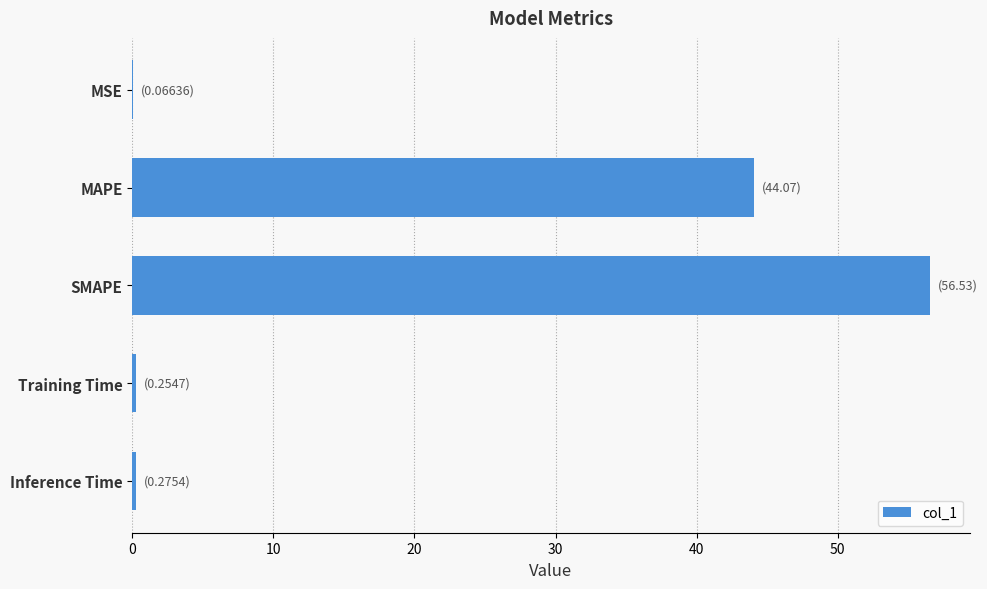

True or false: the data shows 44.1 at MAPE.

True